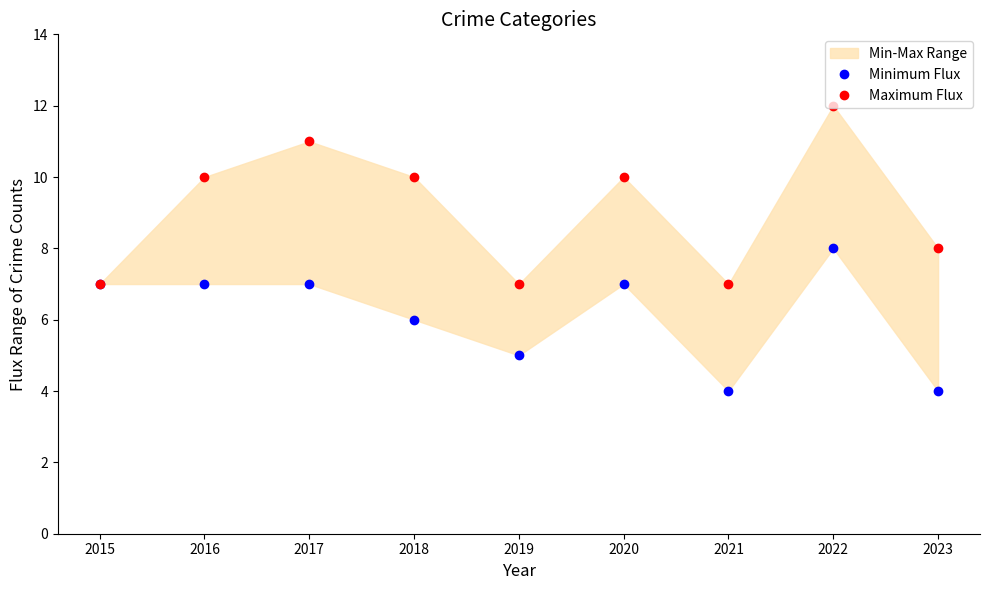

What is the difference between the maximum and second lowest values in the Maximum Flux series?

5